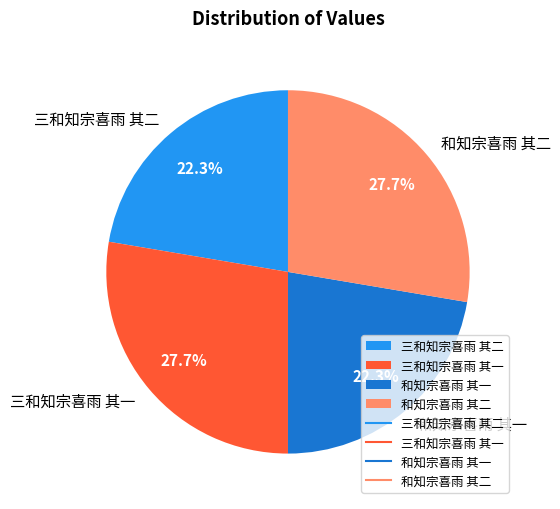

What percentage is NOT represented by 和知宗喜雨 其一?

77.7%